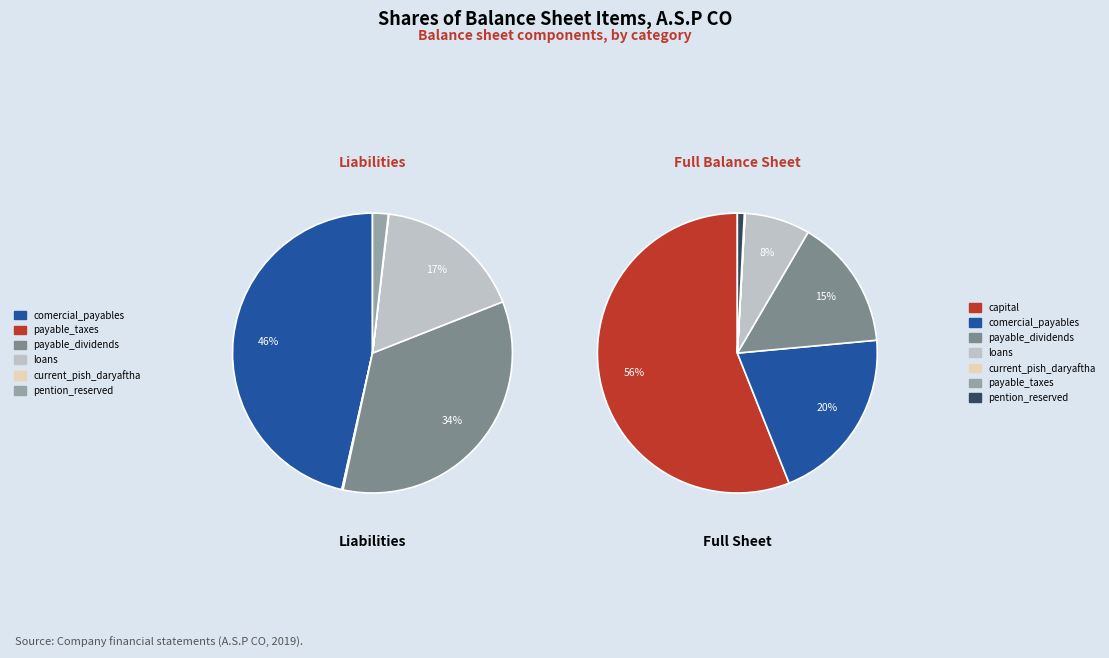

Which category has the biggest portion of the pie?

capital